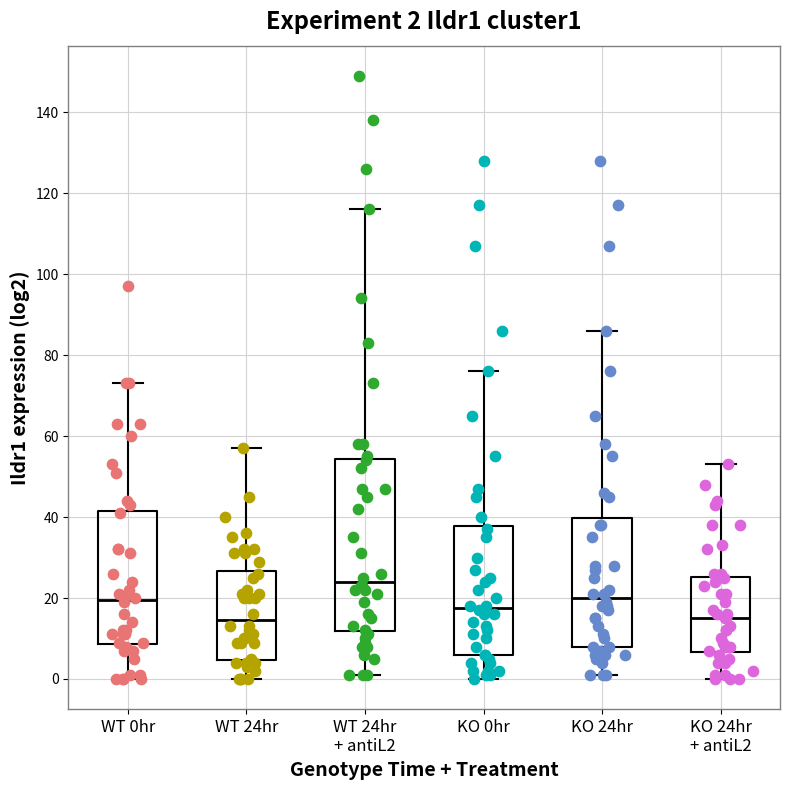

Comparing the boxes themselves (not the whiskers), which one is the tallest?

WT 24hr + antiL2